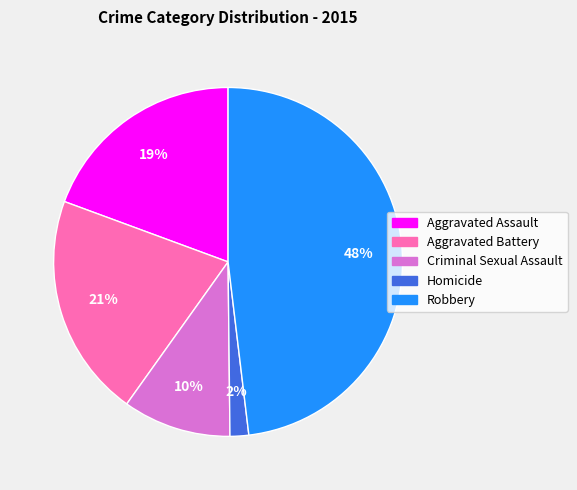

To the nearest percent, what is the difference between the Aggravated Assault and Criminal Sexual Assault slice percentages?

9%